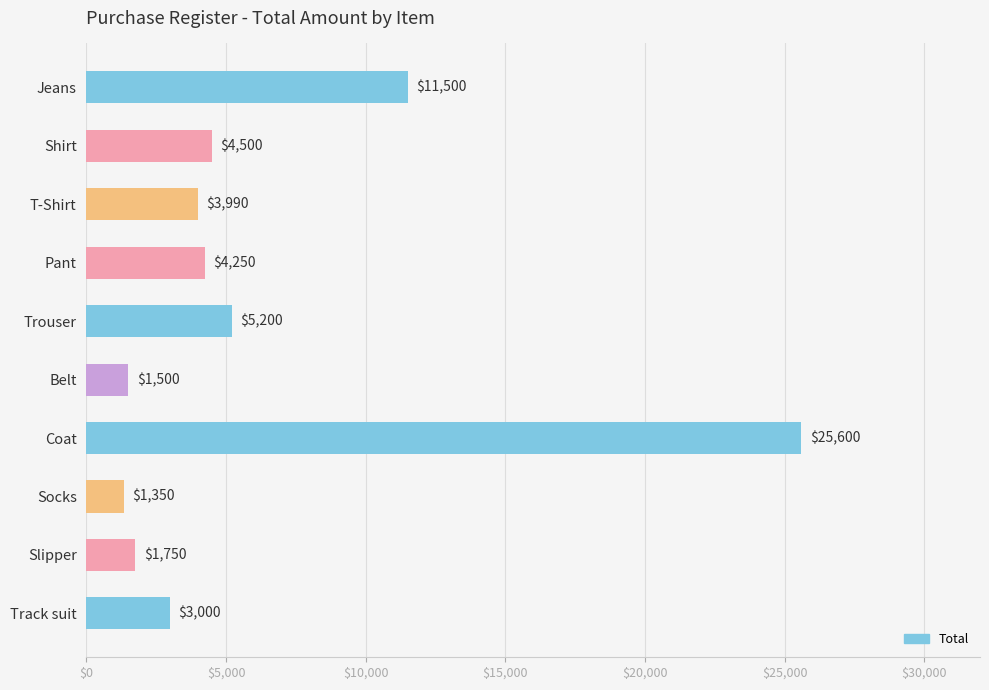

List the labels in order of value, smallest first.

Socks, Belt, Slipper, Track suit, T-Shirt, Pant, Shirt, Trouser, Jeans, Coat